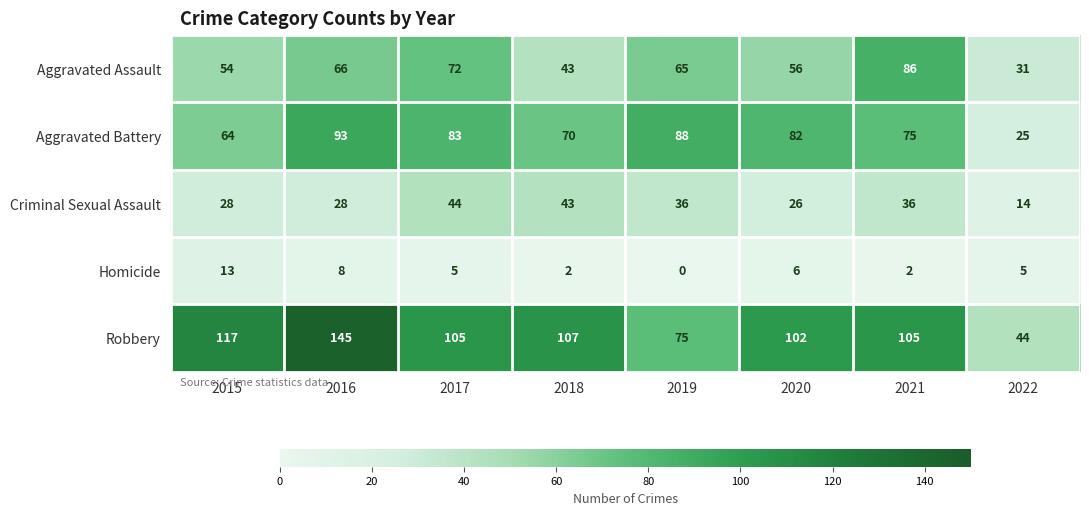

Is it true that Homicide equals 23 at 2015?

False